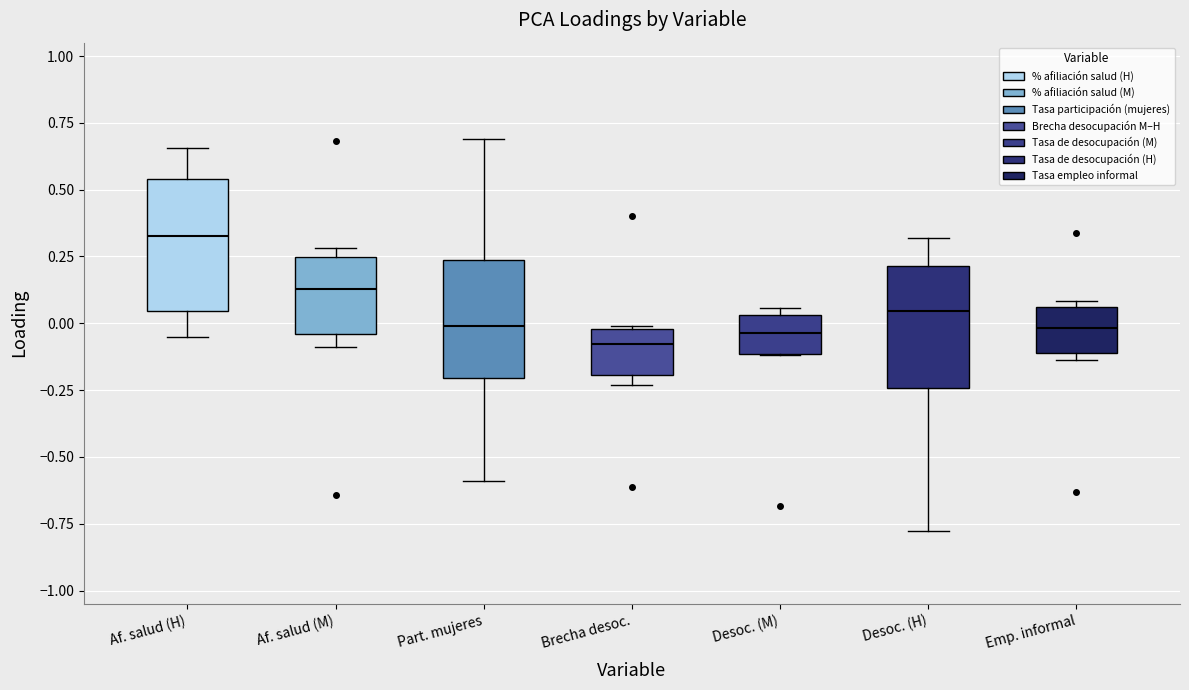

Where does the lower whisker of the box for Af. salud (M) end on the y-axis? The values are not printed on the chart, so give them approximately, as read against the axis.

-0.10